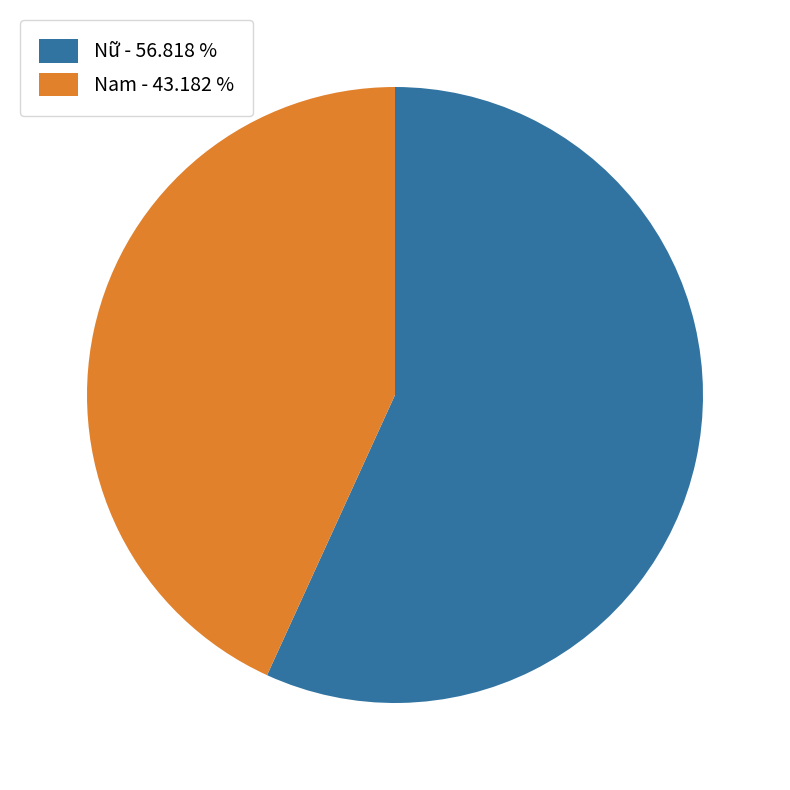

What is the ratio of the value at Nam - 43.182 % to the value at Nữ - 56.818 %?

0.8